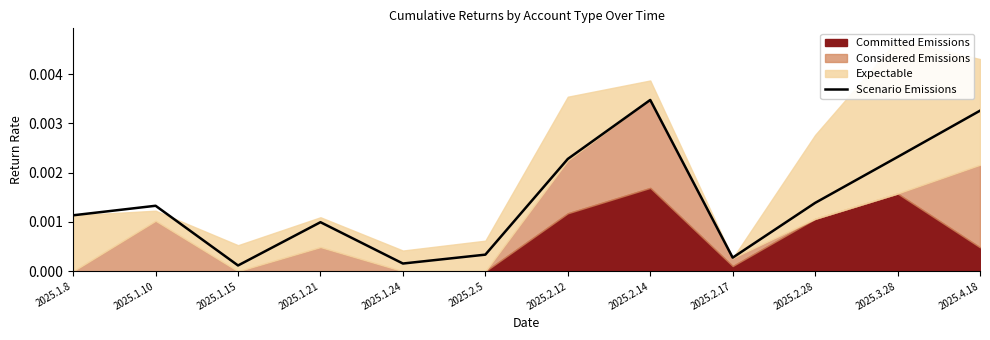

True or false: the data has more than 1 interior local peaks.

True